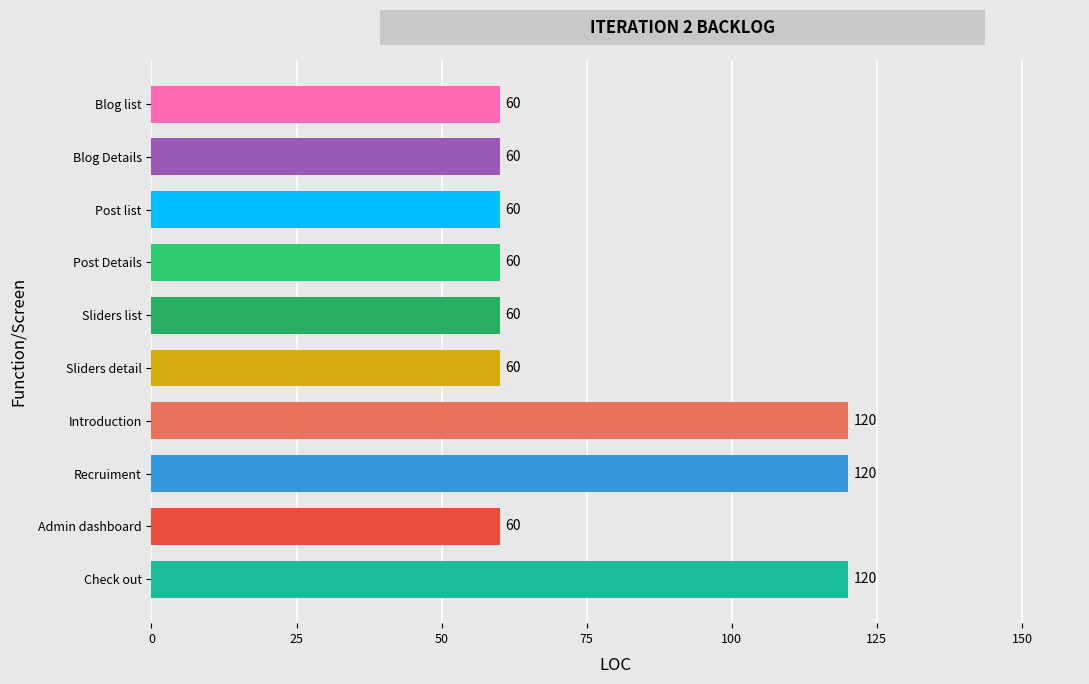

Is it true that the value at Blog Details is 60?

True